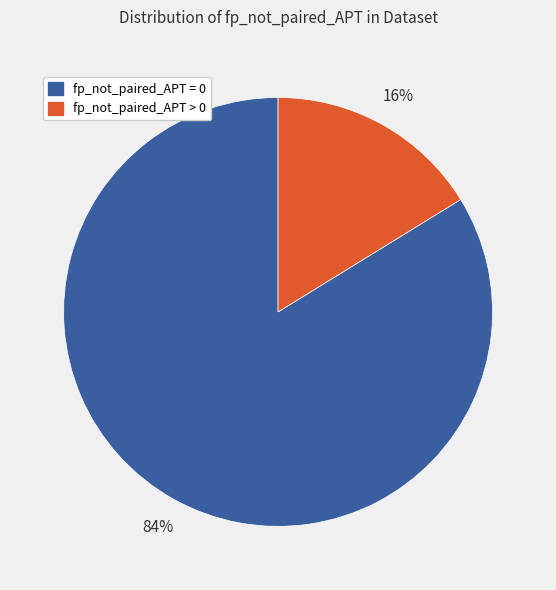

True or false: fp_not_paired_APT = 0 accounts for 84% of the total.

True